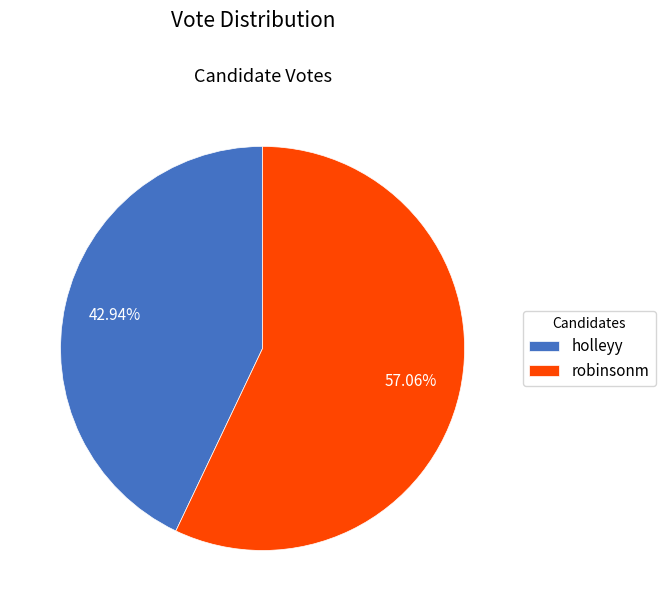

Which category has the biggest portion of the pie?

robinsonm